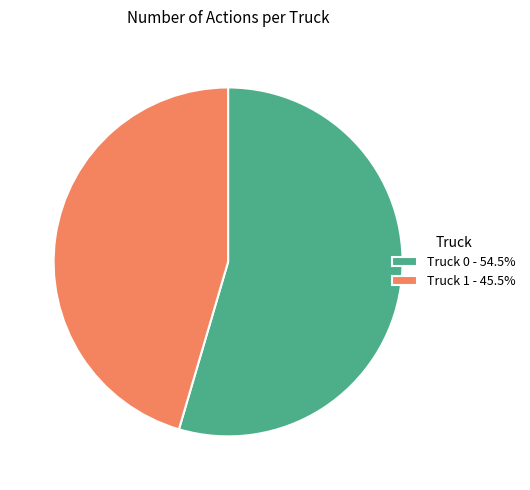

Which category has the biggest portion of the pie?

Truck 0